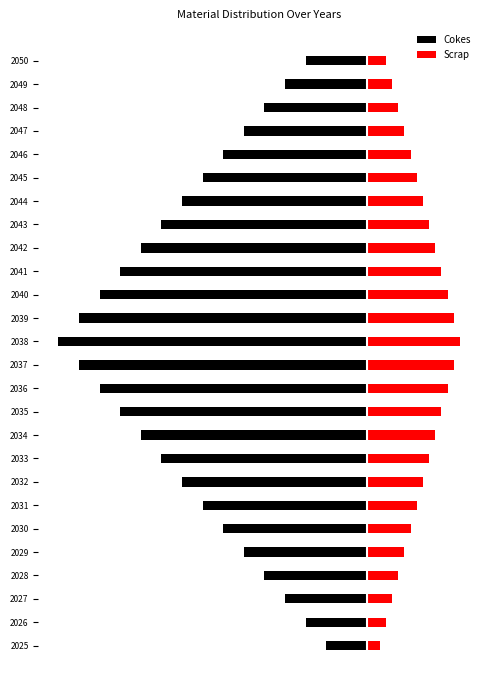

Reading left to right, list all the values displayed in this chart.

Cokes: -1.3	-2.0	-2.7	-3.3	-4.0	-4.7	-5.3	-6.0	-6.7	-7.3	-8.0	-8.7	-9.3	-10.0	-9.3	-8.7	-8.0	-7.3	-6.7	-6.0	-5.3	-4.7	-4.0	-3.3	-2.7	-2.0
Scrap: 0.4	0.6	0.8	1.0	1.2	1.4	1.6	1.8	2.0	2.2	2.4	2.6	2.8	3.0	2.8	2.6	2.4	2.2	2.0	1.8	1.6	1.4	1.2	1.0	0.8	0.6